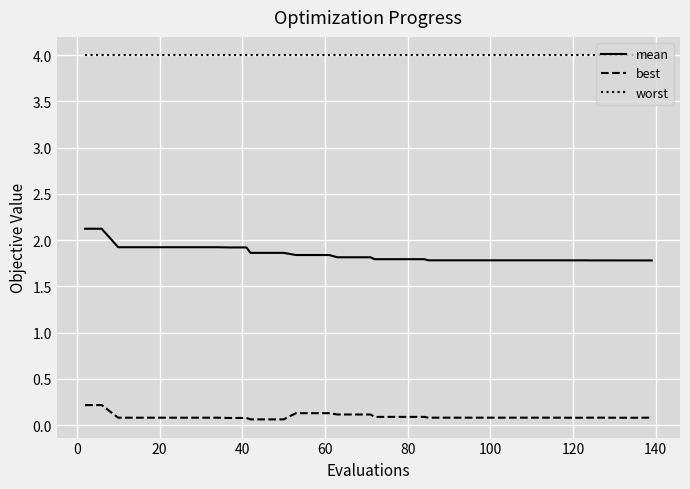

Which series has the largest range (max minus min)?

mean